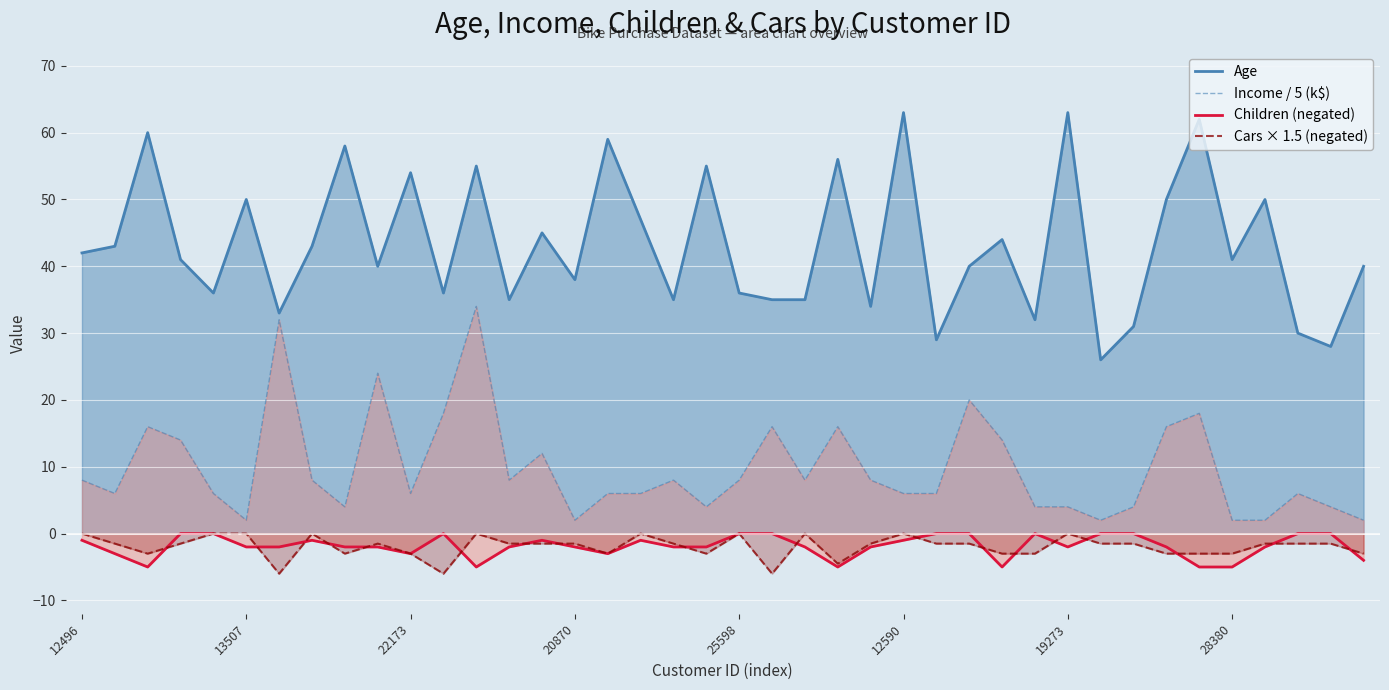

Read the Income / 5 (k$) value at 26.

6.0